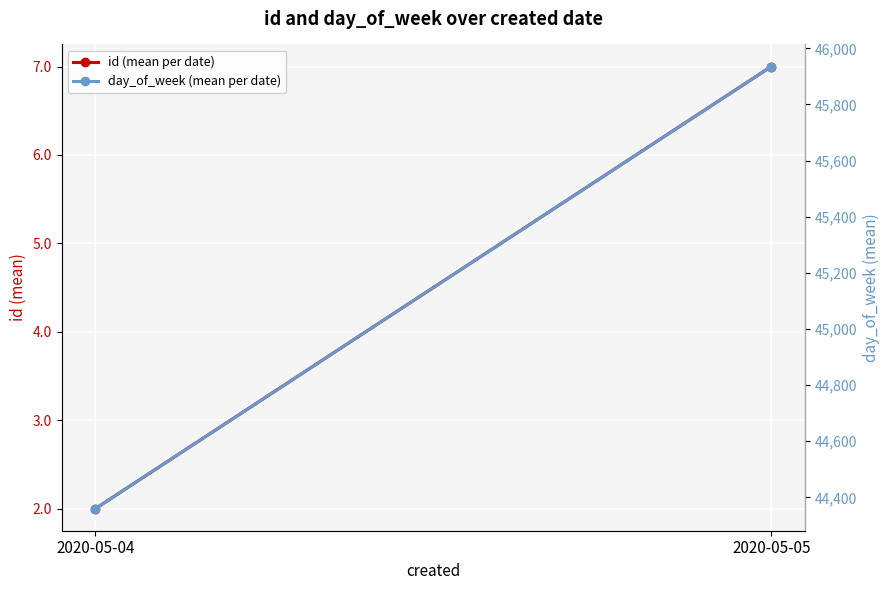

What is the difference between the maximum and minimum values in the day_of_week (mean per date) series?

1575.1